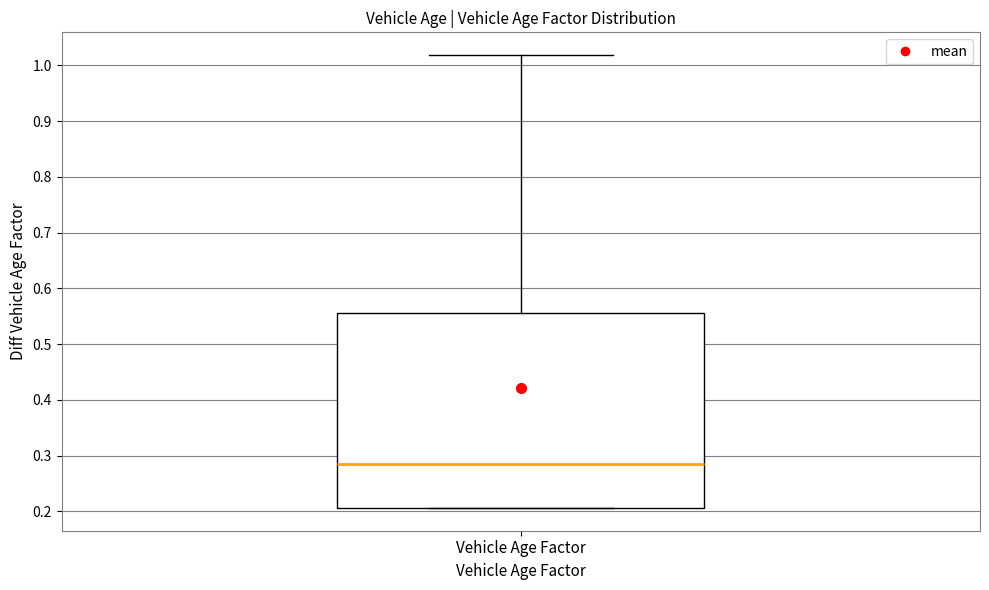

Where does the upper whisker of the box for Vehicle Age Factor end on the y-axis? The values are not printed on the chart, so give them approximately, as read against the axis.

1.02